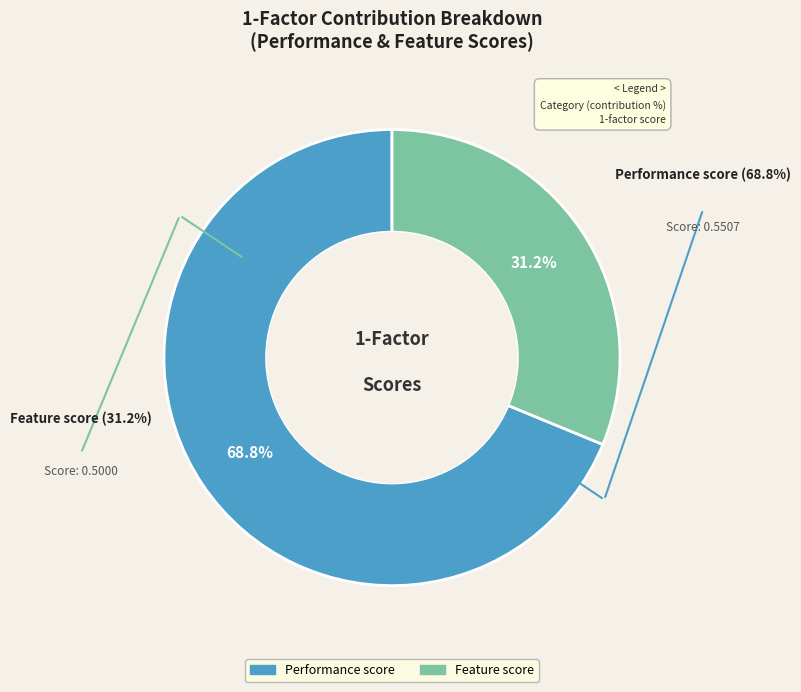

Rank the categories by value from highest to lowest.

Performance score, Feature score